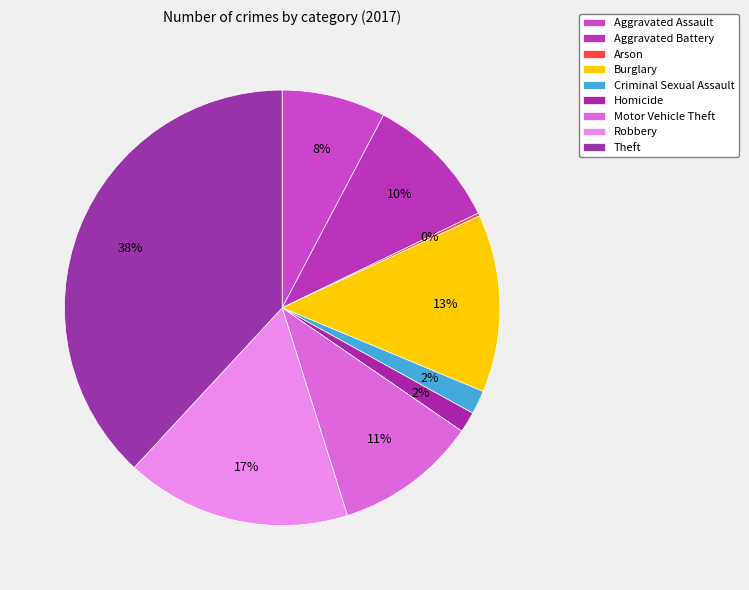

To the nearest percent, what portion does Robbery represent?

17%